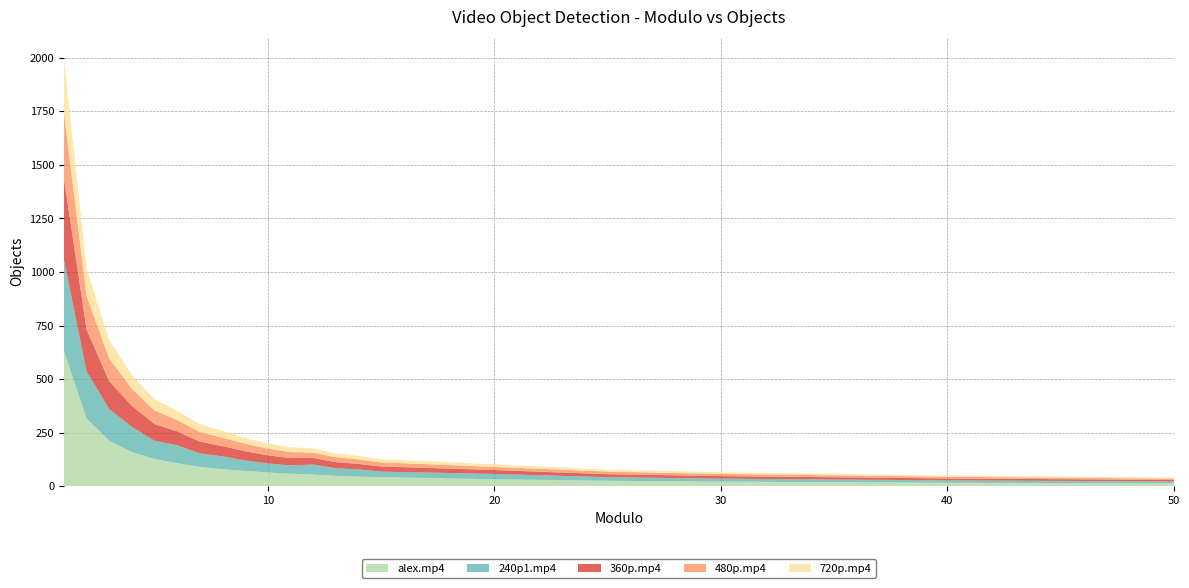

Reading right to left, transcribe all the data shown in this chart.

alex.mp4: 13	16	21	25	32	42	44	48	54	58	64	71	79	90	107	127	159	212	316	631
240p1.mp4: 9	11	14	17	25	26	34	36	47	39	42	49	60	63	84	85	118	148	220	427
360p.mp4: 7	9	12	14	18	24	26	28	31	34	38	43	48	55	65	78	98	130	195	380
480p.mp4: 6	8	10	12	15	19	21	23	25	28	31	35	39	45	53	63	80	106	158	310
720p.mp4: 5	6	8	9	12	15	17	18	20	22	25	28	32	36	43	51	65	86	128	250